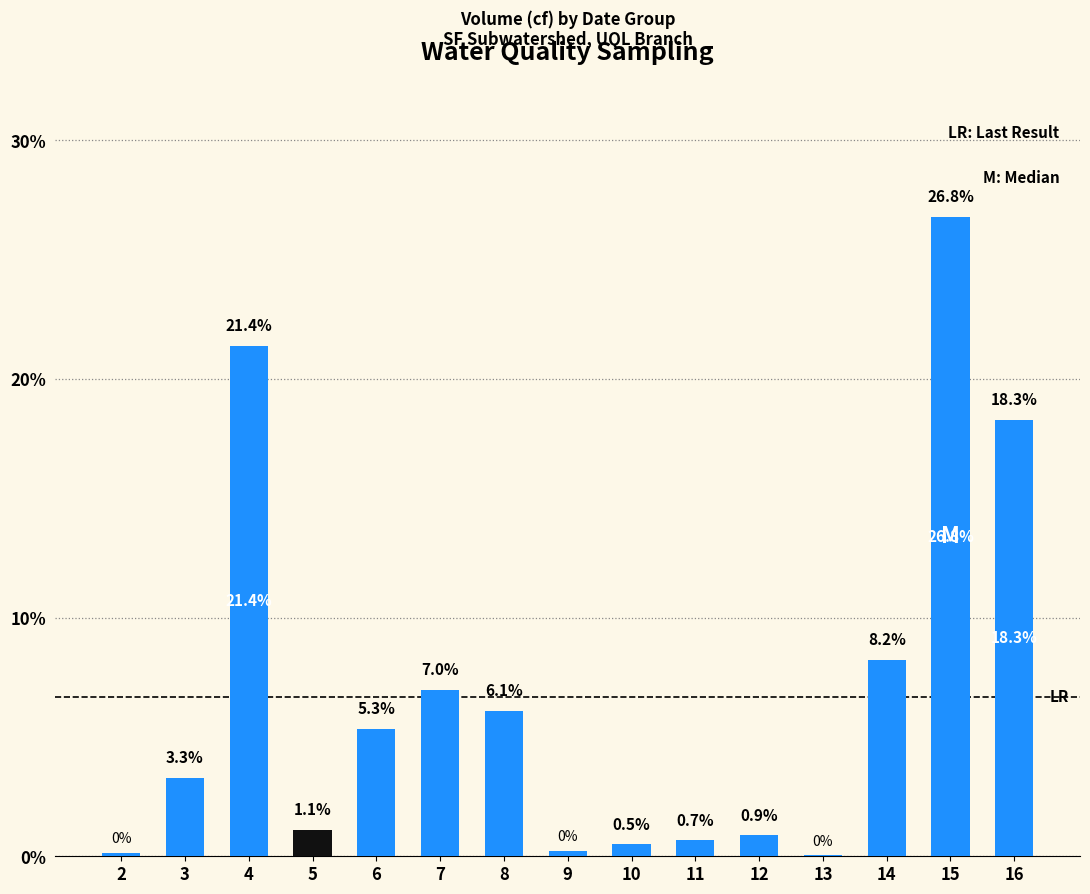

The chart shows a value of 10.3 at 7. True or false?

False